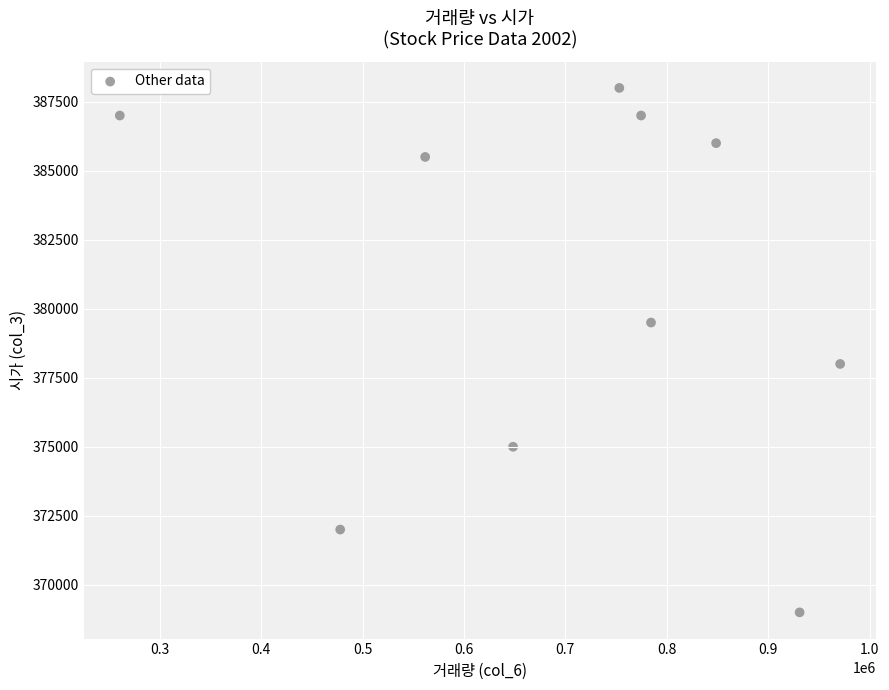

What is the average X value?

701229